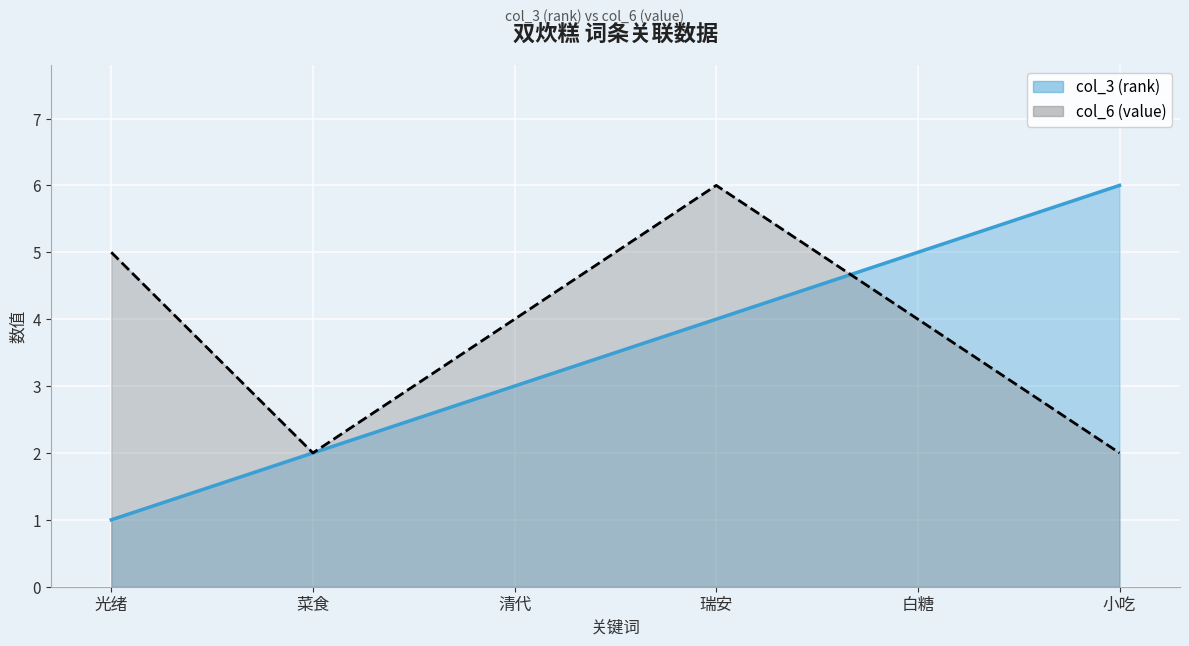

What is the sum of all col_3 (rank) values?

21